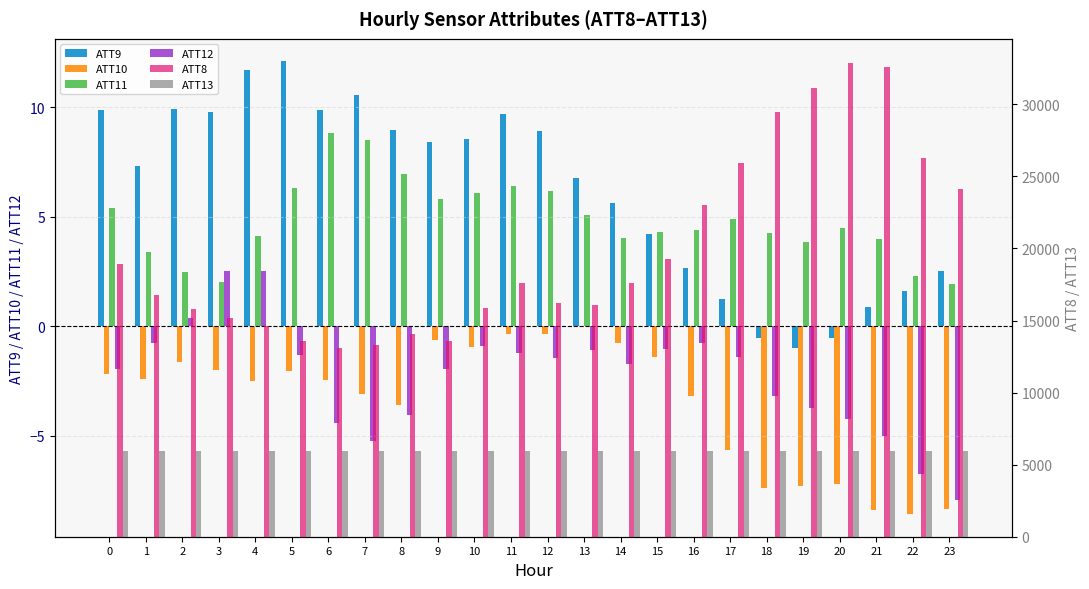

What value does the ATT9 series have at 0?

9.9